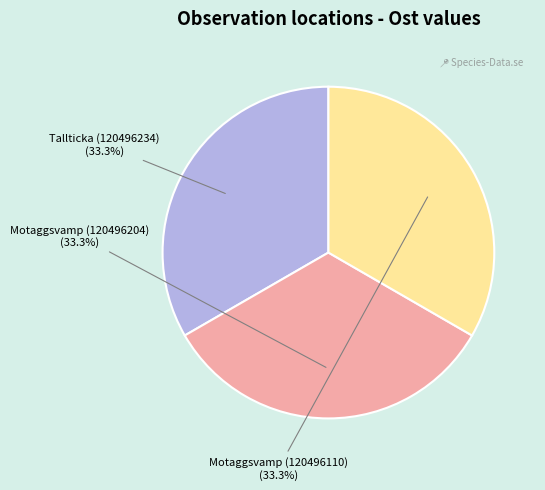

What percentage is the Tallticka (120496234) slice, to the nearest percent?

33%